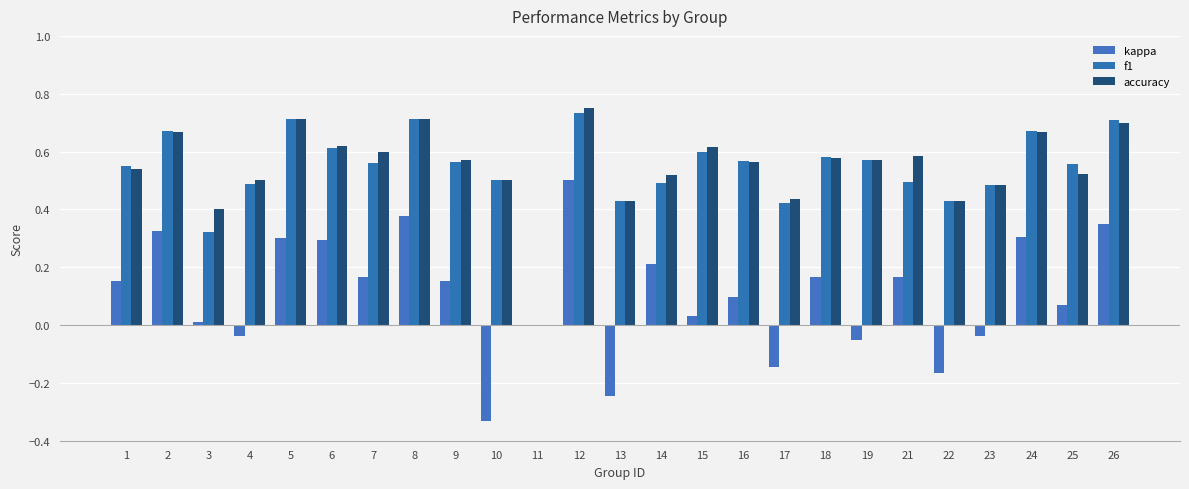

How many f1 values are between 0 and 1?

25